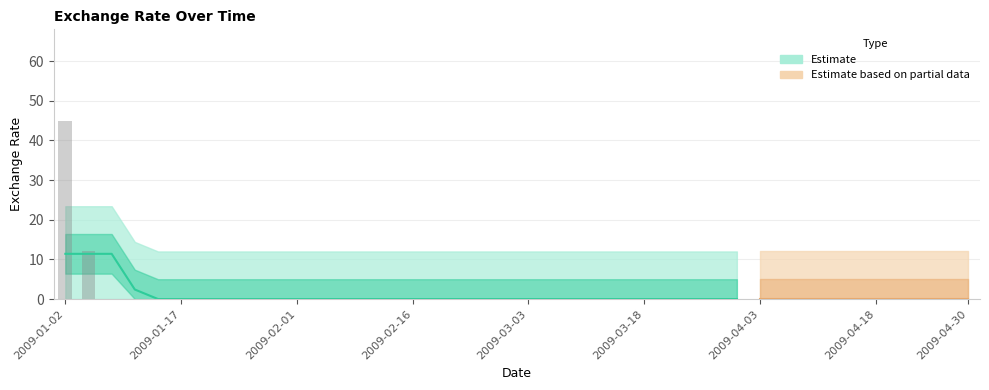

The chart shows a value of 0 at 2009-04-09. True or false?

True